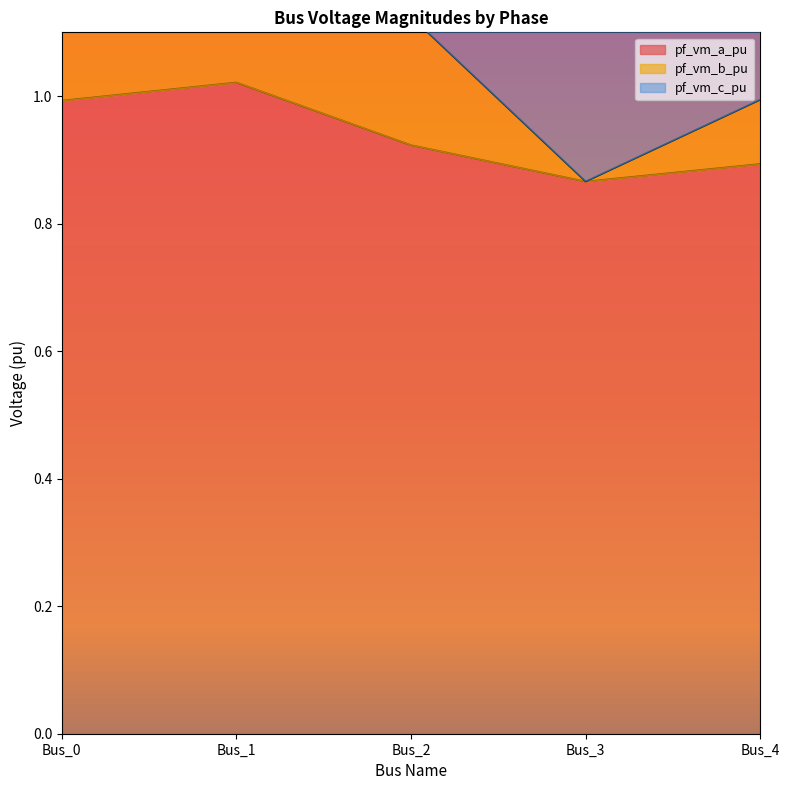

Reading left to right, what are all the values shown in this chart?

pf_vm_a_pu: Bus_0=1.0	Bus_1=1.0	Bus_2=0.9	Bus_3=0.9	Bus_4=0.9
pf_vm_b_pu: Bus_0=2.8	Bus_1=2.3	Bus_2=1.9	Bus_3=1.7	Bus_4=1.8